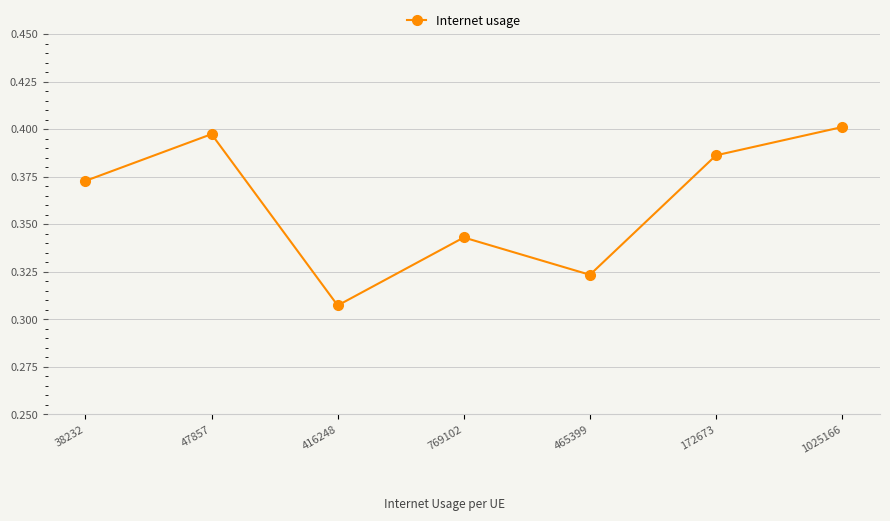

At which category does the data reach its first local peak?

47857